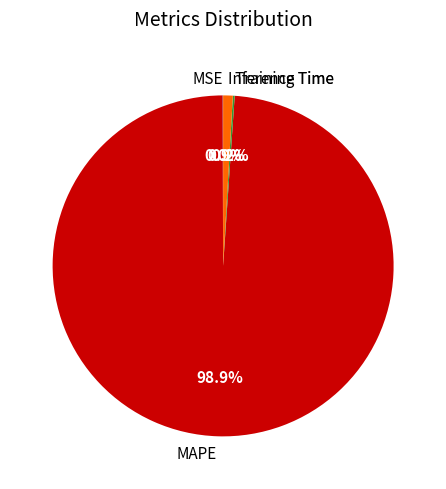

Approximately how many times larger is the value at MAPE compared to Inference Time?

108.5